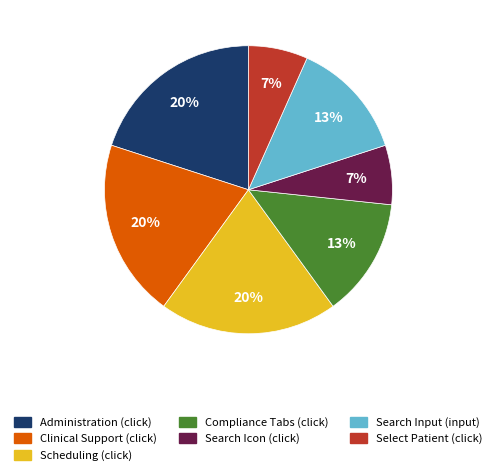

Combined, do Administration (click) and Compliance Tabs (click) account for over 50%?

No